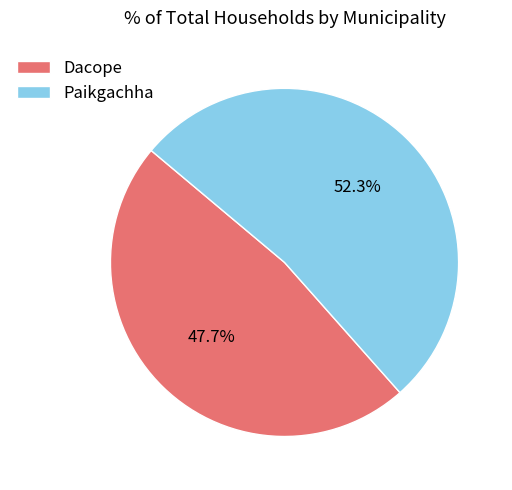

Which slice is the largest?

Paikgachha